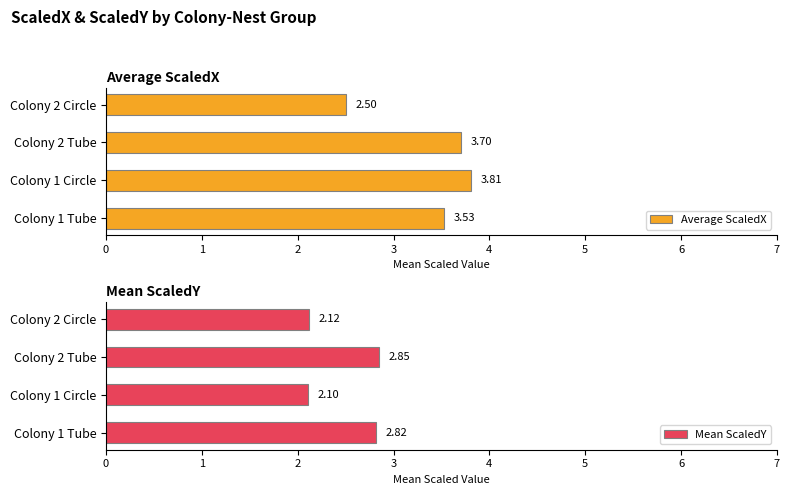

The value of Average ScaledX at Colony 1 Tube is 1.6. True or false?

False